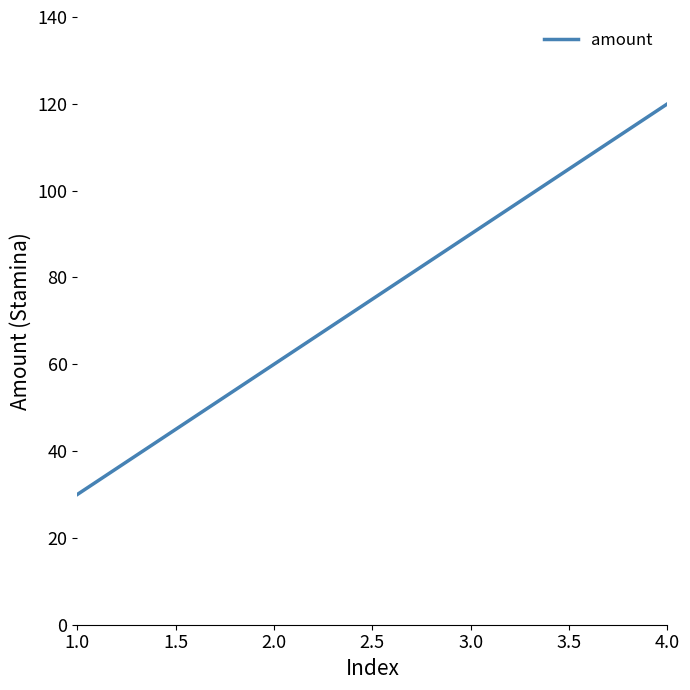

The chart shows a value of 15 at 1.0. True or false?

False